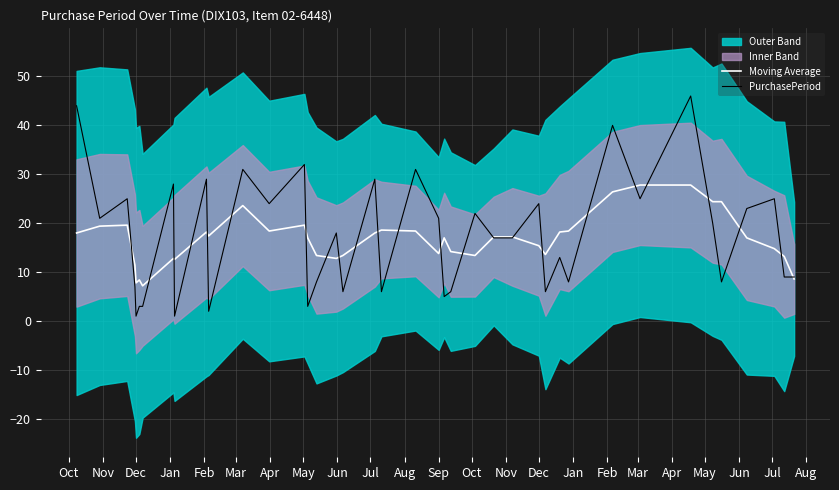

How many values in the Moving Average series are below 17?

17